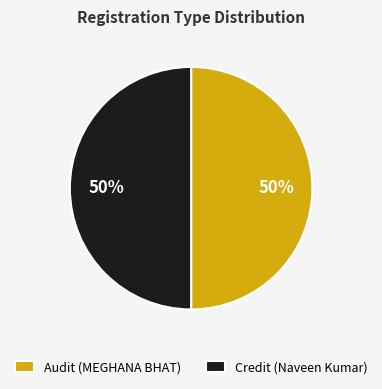

What percentage is the Credit (Naveen Kumar) slice, to the nearest percent?

50%